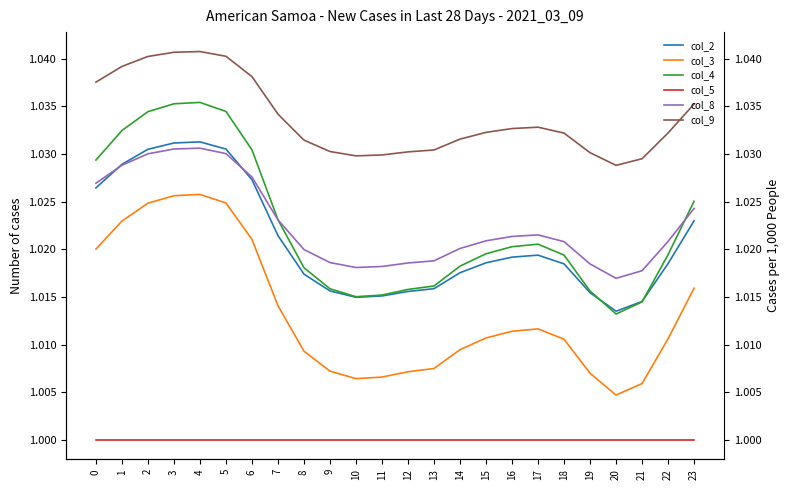

At which label does col_4 reach its peak?

4